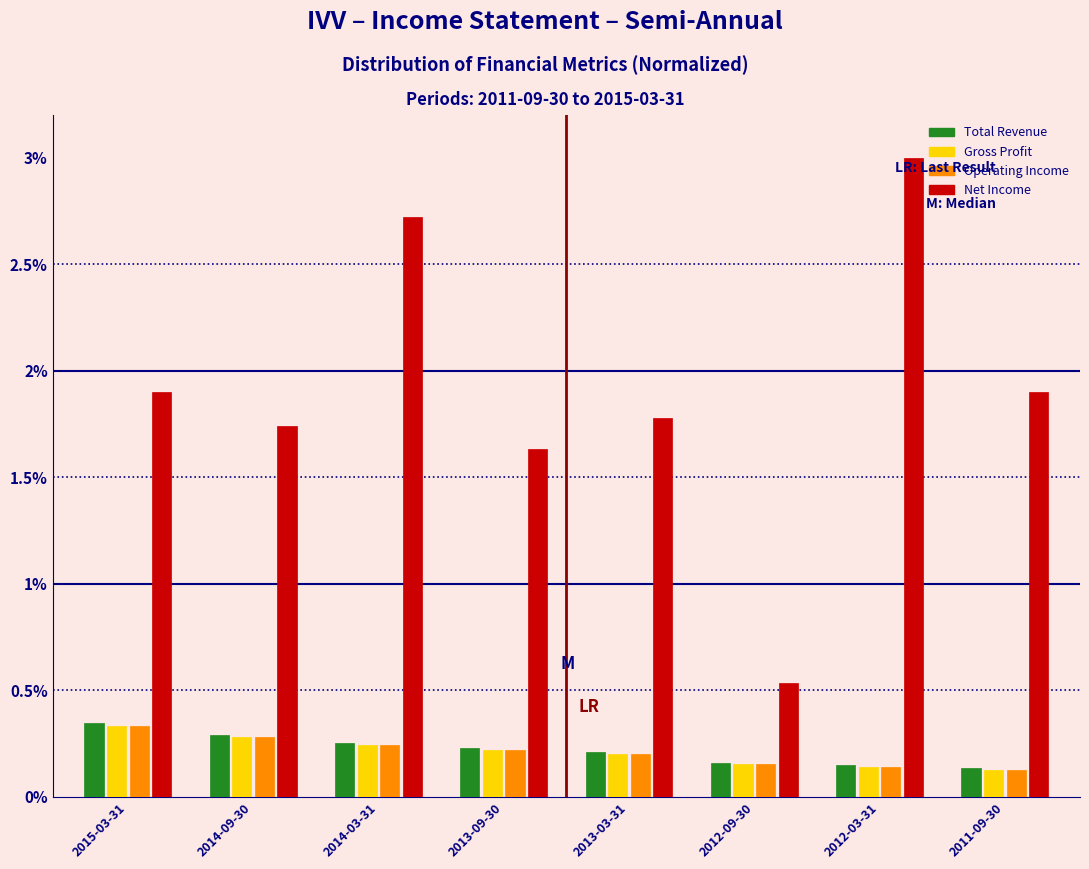

At which label does Net Income first exceed 1?

2015-03-31